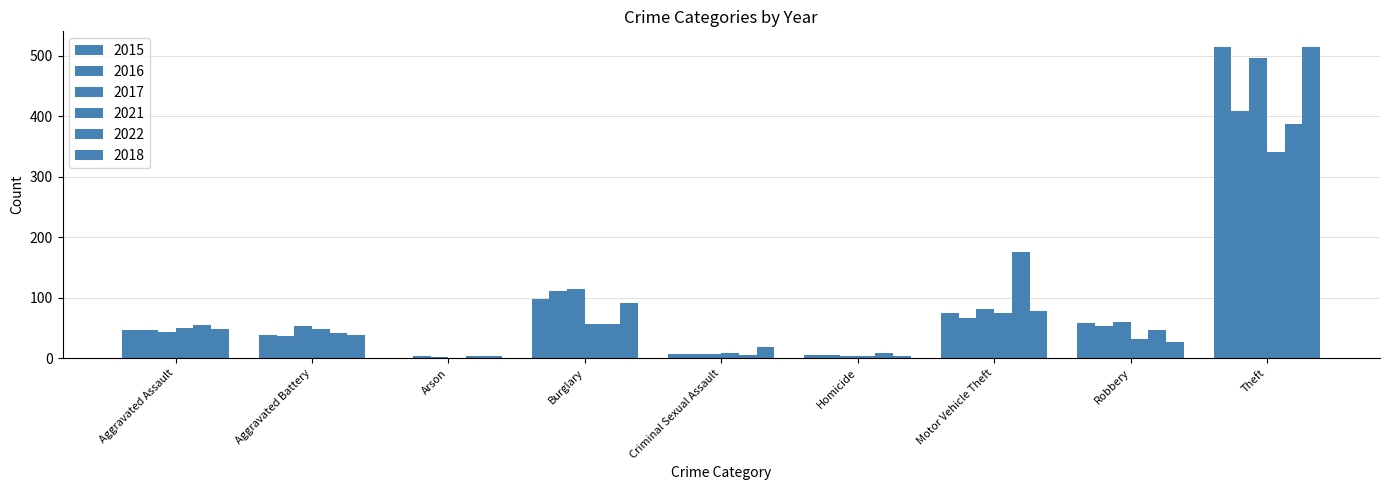

Between Burglary and Homicide, which series saw the biggest shift?

2017